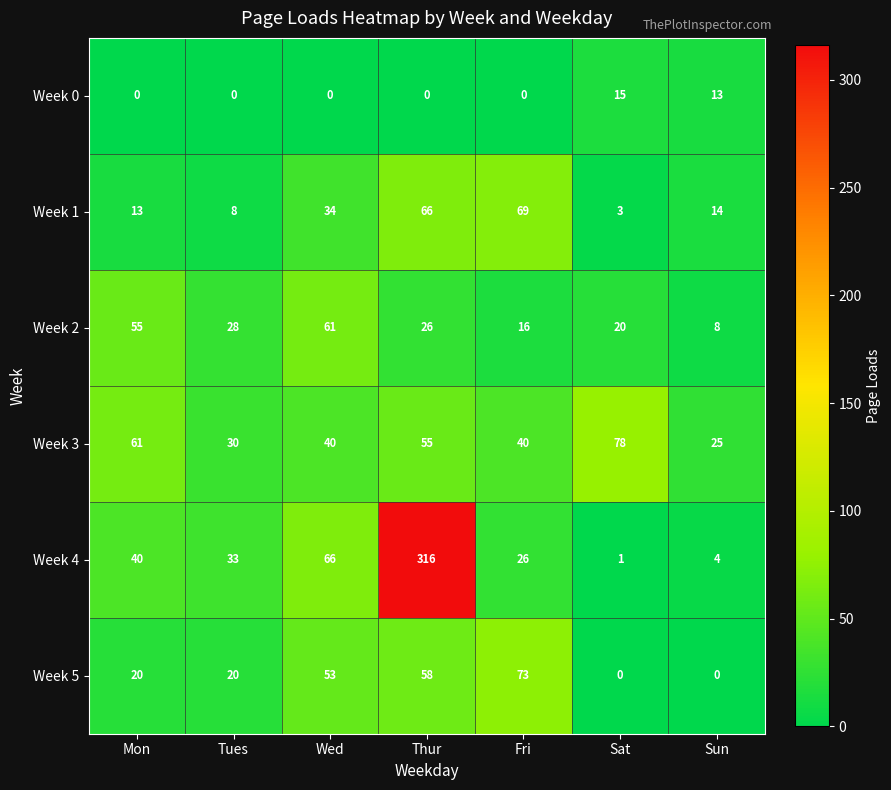

What is the greatest value displayed?

316